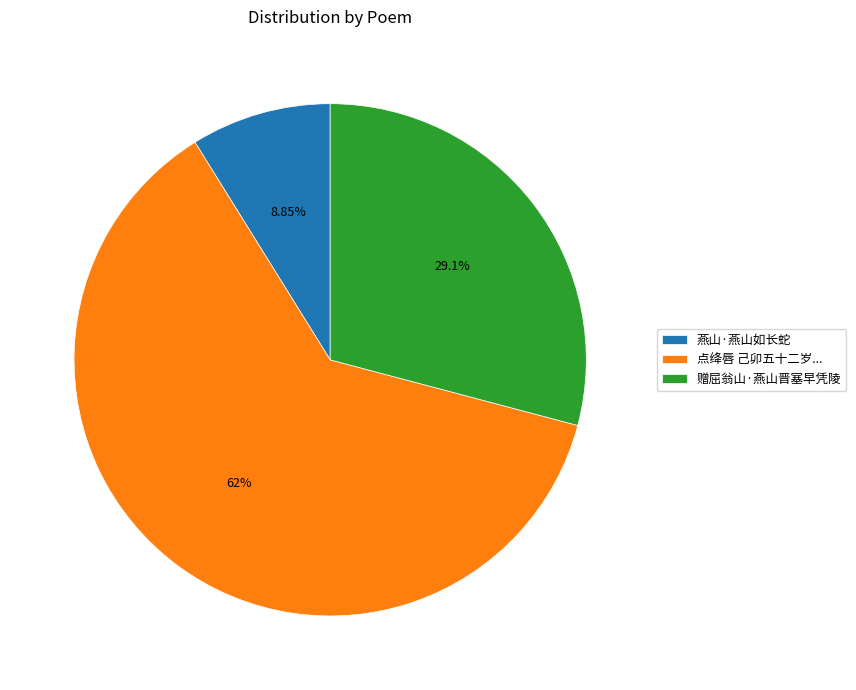

Is it true that 赠屈翁山·燕山晋塞早凭陵 is 20% of the pie?

False